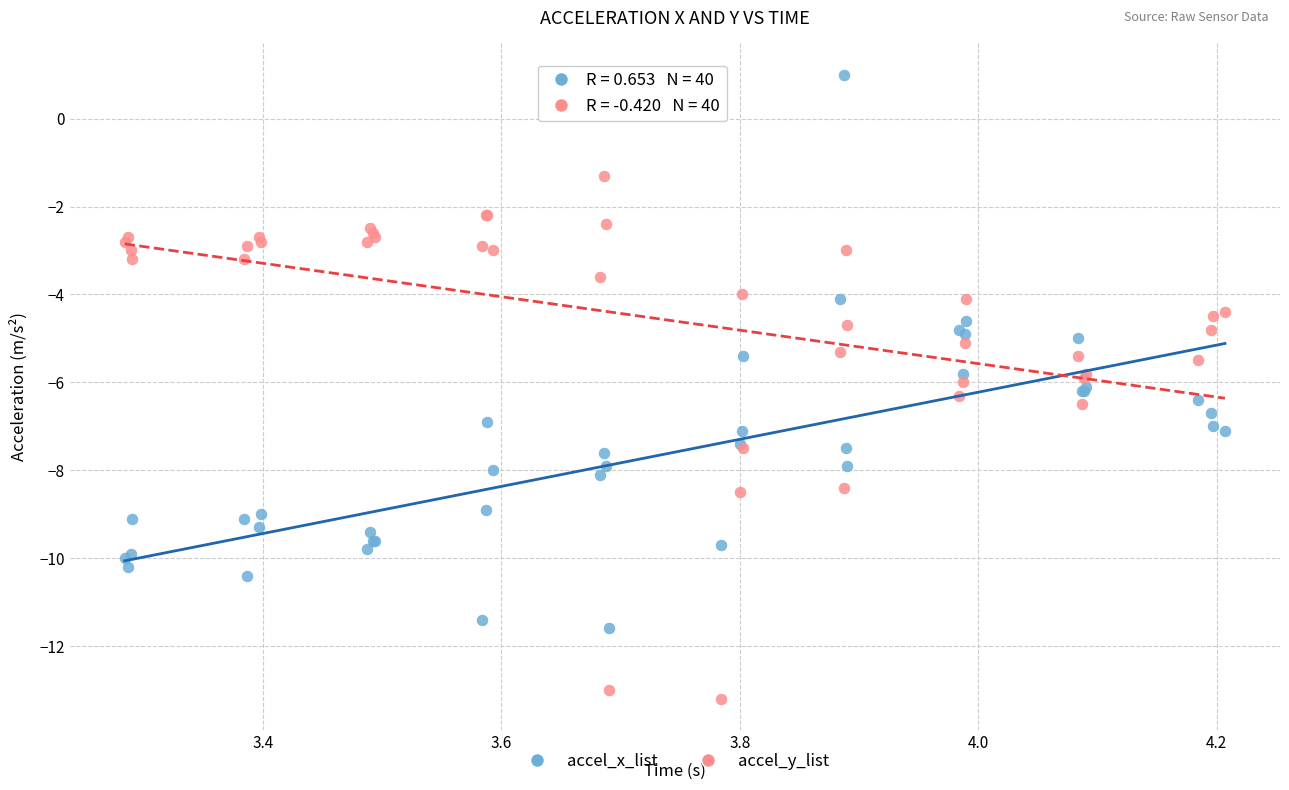

What is the X range (max minus min) for the scatter plot?

0.9